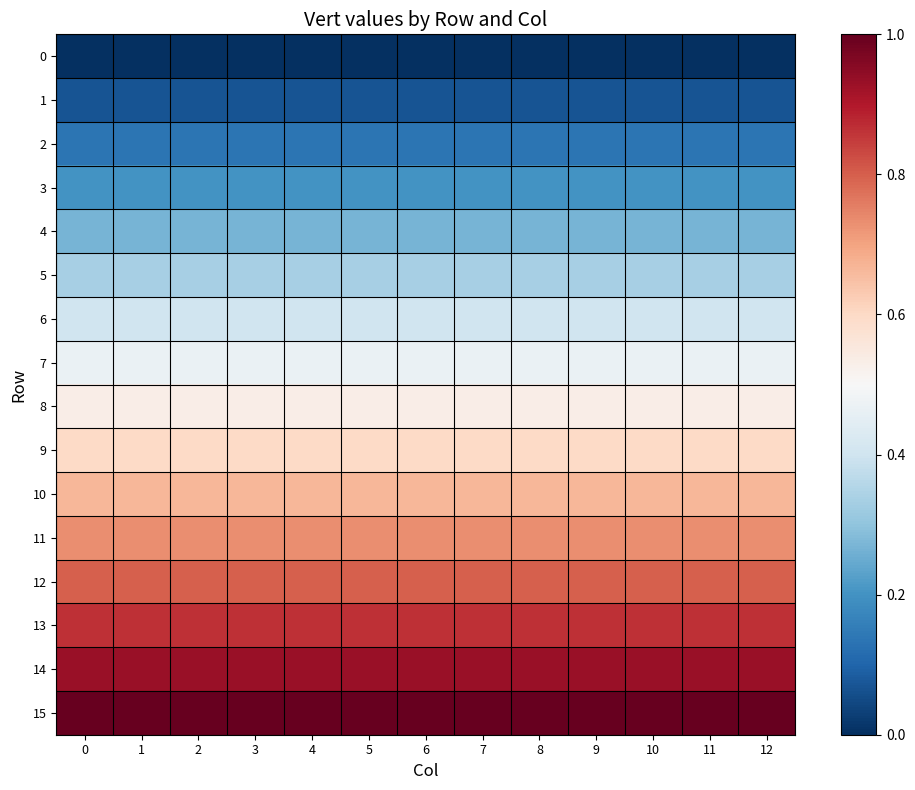

Reading right to left, transcribe all the data shown in this chart.

row_0: 0.0	0.0	0.0	0.0	0.0	0.0	0.0	0.0	0.0	0.0	0.0	0.0	0.0
row_1: 0.1	0.1	0.1	0.1	0.1	0.1	0.1	0.1	0.1	0.1	0.1	0.1	0.1
row_2: 0.1	0.1	0.1	0.1	0.1	0.1	0.1	0.1	0.1	0.1	0.1	0.1	0.1
row_3: 0.2	0.2	0.2	0.2	0.2	0.2	0.2	0.2	0.2	0.2	0.2	0.2	0.2
row_4: 0.3	0.3	0.3	0.3	0.3	0.3	0.3	0.3	0.3	0.3	0.3	0.3	0.3
row_5: 0.3	0.3	0.3	0.3	0.3	0.3	0.3	0.3	0.3	0.3	0.3	0.3	0.3
row_6: 0.4	0.4	0.4	0.4	0.4	0.4	0.4	0.4	0.4	0.4	0.4	0.4	0.4
row_7: 0.5	0.5	0.5	0.5	0.5	0.5	0.5	0.5	0.5	0.5	0.5	0.5	0.5
row_8: 0.5	0.5	0.5	0.5	0.5	0.5	0.5	0.5	0.5	0.5	0.5	0.5	0.5
row_9: 0.6	0.6	0.6	0.6	0.6	0.6	0.6	0.6	0.6	0.6	0.6	0.6	0.6
row_10: 0.7	0.7	0.7	0.7	0.7	0.7	0.7	0.7	0.7	0.7	0.7	0.7	0.7
row_11: 0.7	0.7	0.7	0.7	0.7	0.7	0.7	0.7	0.7	0.7	0.7	0.7	0.7
row_12: 0.8	0.8	0.8	0.8	0.8	0.8	0.8	0.8	0.8	0.8	0.8	0.8	0.8
row_13: 0.9	0.9	0.9	0.9	0.9	0.9	0.9	0.9	0.9	0.9	0.9	0.9	0.9
row_14: 0.9	0.9	0.9	0.9	0.9	0.9	0.9	0.9	0.9	0.9	0.9	0.9	0.9
row_15: 1.0	1.0	1.0	1.0	1.0	1.0	1.0	1.0	1.0	1.0	1.0	1.0	1.0